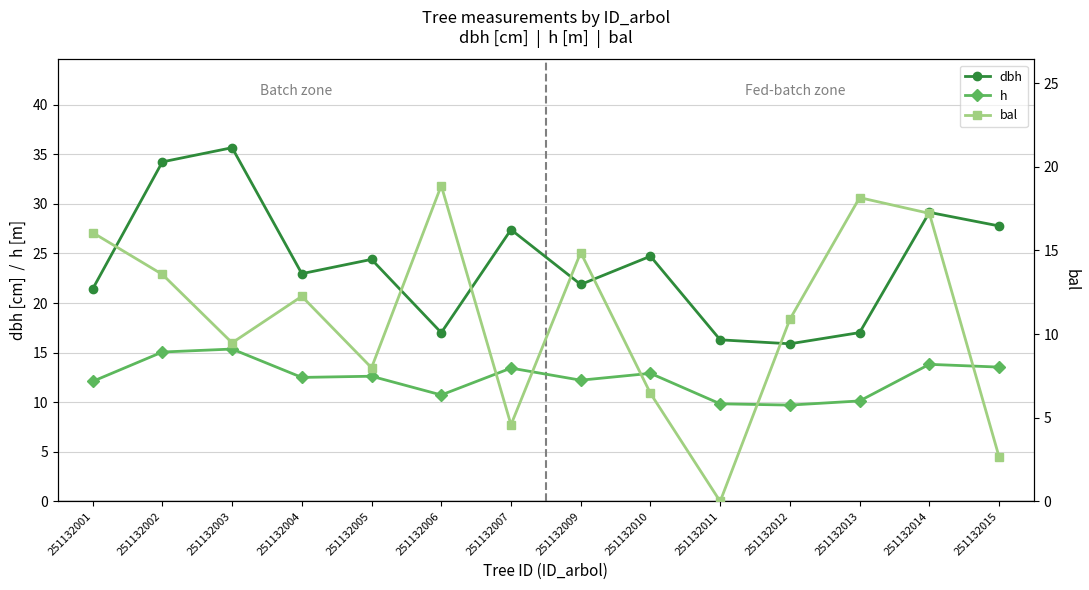

Which category has the highest value in the dbh series?

251132003